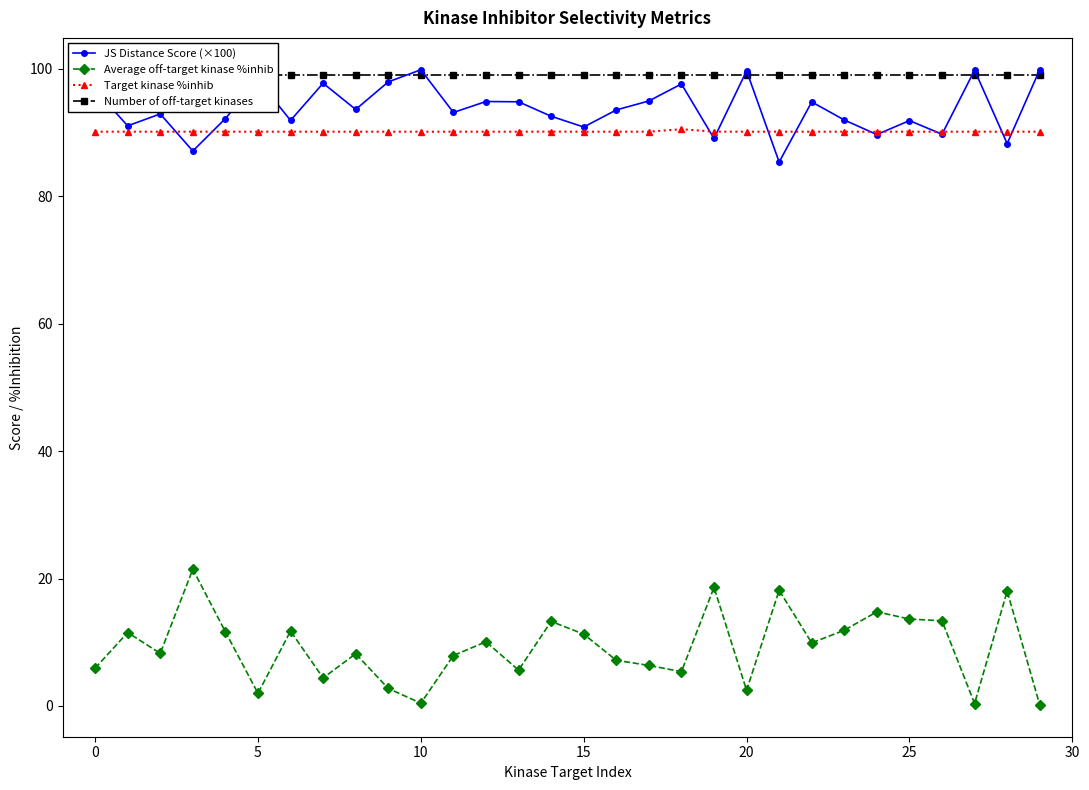

What is the label of the 13th point from the right?

17